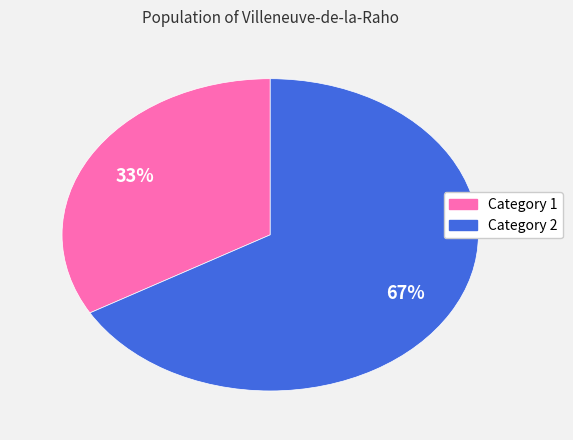

To the nearest percent, what percentage of the pie is Category 1?

33%